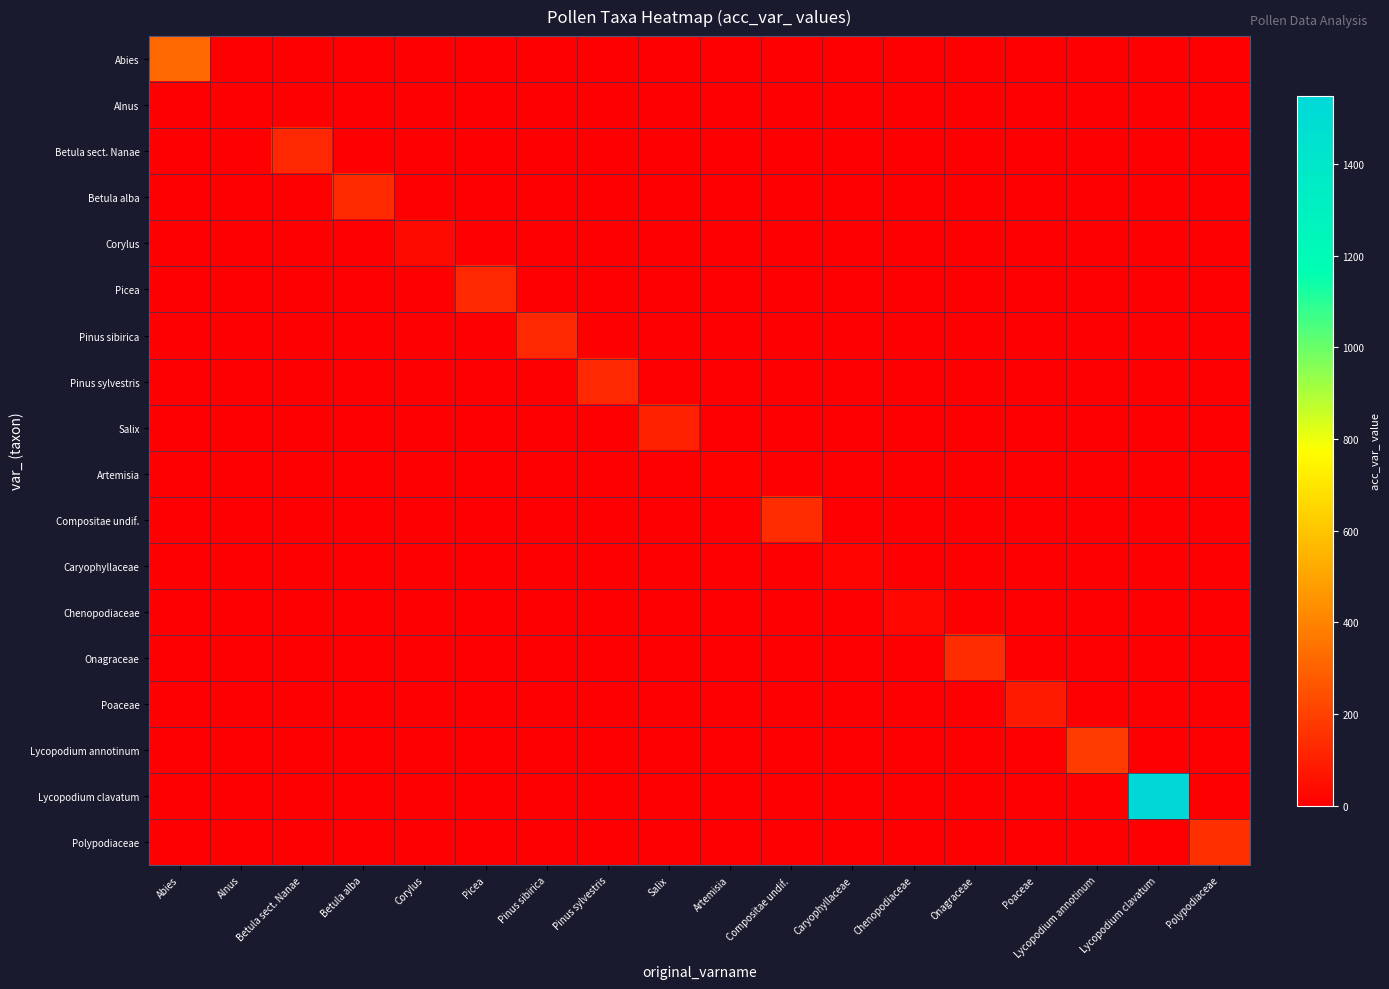

Reading left to right, transcribe all the data shown in this chart.

Abies: Abies=321	Alnus=0	Betula sect. Nanae=0	Betula alba=0	Corylus=0	Picea=0	Pinus sibirica=0	Pinus sylvestris=0	Salix=0	Artemisia=0	Compositae undif.=0	Caryophyllaceae=0	Chenopodiaceae=0	Onagraceae=0	Poaceae=0	Lycopodium annotinum=0	Lycopodium clavatum=0	Polypodiaceae=0
Alnus: Abies=0	Alnus=5	Betula sect. Nanae=0	Betula alba=0	Corylus=0	Picea=0	Pinus sibirica=0	Pinus sylvestris=0	Salix=0	Artemisia=0	Compositae undif.=0	Caryophyllaceae=0	Chenopodiaceae=0	Onagraceae=0	Poaceae=0	Lycopodium annotinum=0	Lycopodium clavatum=0	Polypodiaceae=0
Betula sect. Nanae: Abies=0	Alnus=0	Betula sect. Nanae=127	Betula alba=0	Corylus=0	Picea=0	Pinus sibirica=0	Pinus sylvestris=0	Salix=0	Artemisia=0	Compositae undif.=0	Caryophyllaceae=0	Chenopodiaceae=0	Onagraceae=0	Poaceae=0	Lycopodium annotinum=0	Lycopodium clavatum=0	Polypodiaceae=0
Betula alba: Abies=0	Alnus=0	Betula sect. Nanae=0	Betula alba=128	Corylus=0	Picea=0	Pinus sibirica=0	Pinus sylvestris=0	Salix=0	Artemisia=0	Compositae undif.=0	Caryophyllaceae=0	Chenopodiaceae=0	Onagraceae=0	Poaceae=0	Lycopodium annotinum=0	Lycopodium clavatum=0	Polypodiaceae=0
Corylus: Abies=0	Alnus=0	Betula sect. Nanae=0	Betula alba=0	Corylus=31	Picea=0	Pinus sibirica=0	Pinus sylvestris=0	Salix=0	Artemisia=0	Compositae undif.=0	Caryophyllaceae=0	Chenopodiaceae=0	Onagraceae=0	Poaceae=0	Lycopodium annotinum=0	Lycopodium clavatum=0	Polypodiaceae=0
Picea: Abies=0	Alnus=0	Betula sect. Nanae=0	Betula alba=0	Corylus=0	Picea=126	Pinus sibirica=0	Pinus sylvestris=0	Salix=0	Artemisia=0	Compositae undif.=0	Caryophyllaceae=0	Chenopodiaceae=0	Onagraceae=0	Poaceae=0	Lycopodium annotinum=0	Lycopodium clavatum=0	Polypodiaceae=0
Pinus sibirica: Abies=0	Alnus=0	Betula sect. Nanae=0	Betula alba=0	Corylus=0	Picea=0	Pinus sibirica=124	Pinus sylvestris=0	Salix=0	Artemisia=0	Compositae undif.=0	Caryophyllaceae=0	Chenopodiaceae=0	Onagraceae=0	Poaceae=0	Lycopodium annotinum=0	Lycopodium clavatum=0	Polypodiaceae=0
Pinus sylvestris: Abies=0	Alnus=0	Betula sect. Nanae=0	Betula alba=0	Corylus=0	Picea=0	Pinus sibirica=0	Pinus sylvestris=125	Salix=0	Artemisia=0	Compositae undif.=0	Caryophyllaceae=0	Chenopodiaceae=0	Onagraceae=0	Poaceae=0	Lycopodium annotinum=0	Lycopodium clavatum=0	Polypodiaceae=0
Salix: Abies=0	Alnus=0	Betula sect. Nanae=0	Betula alba=0	Corylus=0	Picea=0	Pinus sibirica=0	Pinus sylvestris=0	Salix=99	Artemisia=0	Compositae undif.=0	Caryophyllaceae=0	Chenopodiaceae=0	Onagraceae=0	Poaceae=0	Lycopodium annotinum=0	Lycopodium clavatum=0	Polypodiaceae=0
Artemisia: Abies=0	Alnus=0	Betula sect. Nanae=0	Betula alba=0	Corylus=0	Picea=0	Pinus sibirica=0	Pinus sylvestris=0	Salix=0	Artemisia=7	Compositae undif.=0	Caryophyllaceae=0	Chenopodiaceae=0	Onagraceae=0	Poaceae=0	Lycopodium annotinum=0	Lycopodium clavatum=0	Polypodiaceae=0
Compositae undif.: Abies=0	Alnus=0	Betula sect. Nanae=0	Betula alba=0	Corylus=0	Picea=0	Pinus sibirica=0	Pinus sylvestris=0	Salix=0	Artemisia=0	Compositae undif.=134	Caryophyllaceae=0	Chenopodiaceae=0	Onagraceae=0	Poaceae=0	Lycopodium annotinum=0	Lycopodium clavatum=0	Polypodiaceae=0
Caryophyllaceae: Abies=0	Alnus=0	Betula sect. Nanae=0	Betula alba=0	Corylus=0	Picea=0	Pinus sibirica=0	Pinus sylvestris=0	Salix=0	Artemisia=0	Compositae undif.=0	Caryophyllaceae=18	Chenopodiaceae=0	Onagraceae=0	Poaceae=0	Lycopodium annotinum=0	Lycopodium clavatum=0	Polypodiaceae=0
Chenopodiaceae: Abies=0	Alnus=0	Betula sect. Nanae=0	Betula alba=0	Corylus=0	Picea=0	Pinus sibirica=0	Pinus sylvestris=0	Salix=0	Artemisia=0	Compositae undif.=0	Caryophyllaceae=0	Chenopodiaceae=24	Onagraceae=0	Poaceae=0	Lycopodium annotinum=0	Lycopodium clavatum=0	Polypodiaceae=0
Onagraceae: Abies=0	Alnus=0	Betula sect. Nanae=0	Betula alba=0	Corylus=0	Picea=0	Pinus sibirica=0	Pinus sylvestris=0	Salix=0	Artemisia=0	Compositae undif.=0	Caryophyllaceae=0	Chenopodiaceae=0	Onagraceae=137	Poaceae=0	Lycopodium annotinum=0	Lycopodium clavatum=0	Polypodiaceae=0
Poaceae: Abies=0	Alnus=0	Betula sect. Nanae=0	Betula alba=0	Corylus=0	Picea=0	Pinus sibirica=0	Pinus sylvestris=0	Salix=0	Artemisia=0	Compositae undif.=0	Caryophyllaceae=0	Chenopodiaceae=0	Onagraceae=0	Poaceae=80	Lycopodium annotinum=0	Lycopodium clavatum=0	Polypodiaceae=0
Lycopodium annotinum: Abies=0	Alnus=0	Betula sect. Nanae=0	Betula alba=0	Corylus=0	Picea=0	Pinus sibirica=0	Pinus sylvestris=0	Salix=0	Artemisia=0	Compositae undif.=0	Caryophyllaceae=0	Chenopodiaceae=0	Onagraceae=0	Poaceae=0	Lycopodium annotinum=183	Lycopodium clavatum=0	Polypodiaceae=0
Lycopodium clavatum: Abies=0	Alnus=0	Betula sect. Nanae=0	Betula alba=0	Corylus=0	Picea=0	Pinus sibirica=0	Pinus sylvestris=0	Salix=0	Artemisia=0	Compositae undif.=0	Caryophyllaceae=0	Chenopodiaceae=0	Onagraceae=0	Poaceae=0	Lycopodium annotinum=0	Lycopodium clavatum=1549	Polypodiaceae=0
Polypodiaceae: Abies=0	Alnus=0	Betula sect. Nanae=0	Betula alba=0	Corylus=0	Picea=0	Pinus sibirica=0	Pinus sylvestris=0	Salix=0	Artemisia=0	Compositae undif.=0	Caryophyllaceae=0	Chenopodiaceae=0	Onagraceae=0	Poaceae=0	Lycopodium annotinum=0	Lycopodium clavatum=0	Polypodiaceae=146